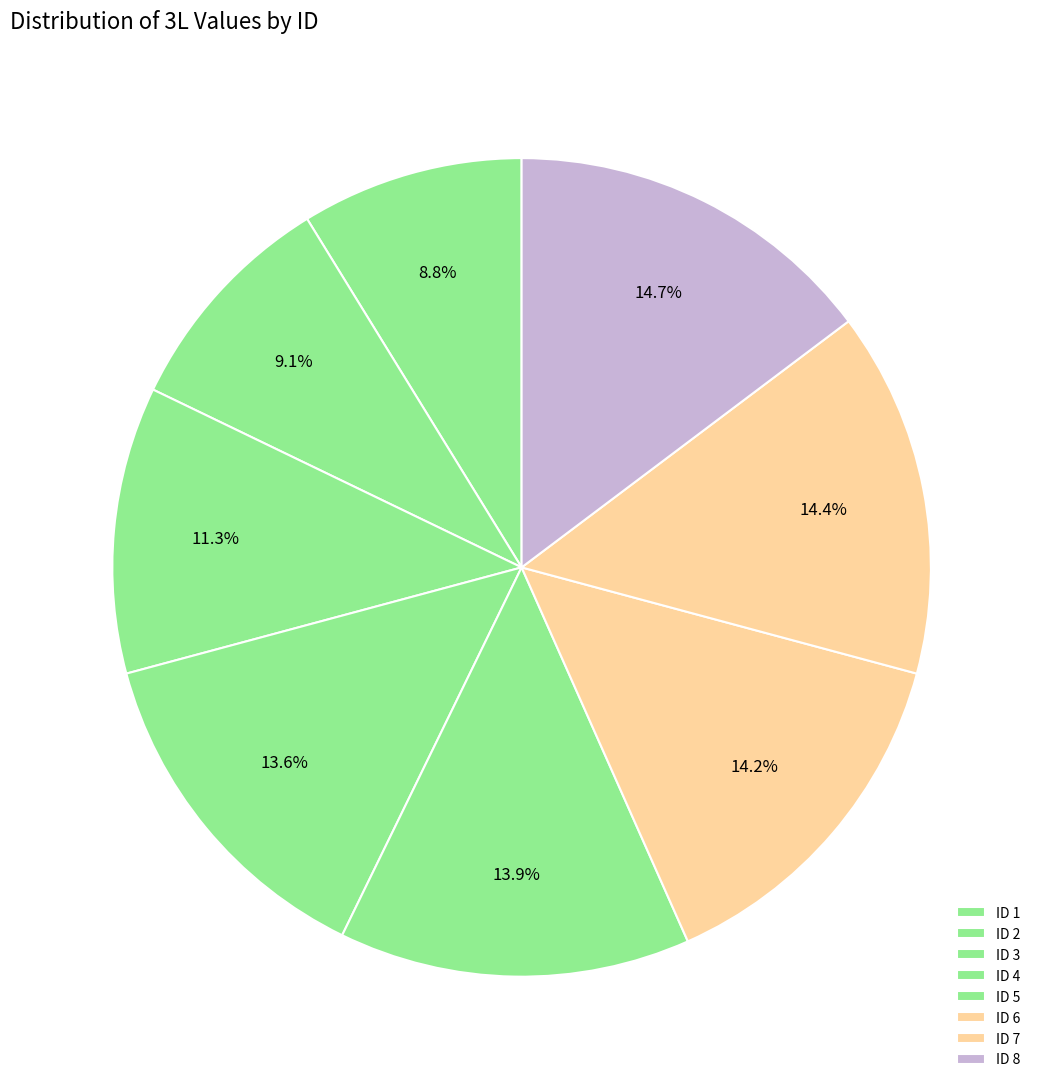

To the nearest percent, what is the difference between the largest and smallest slice percentages?

6%